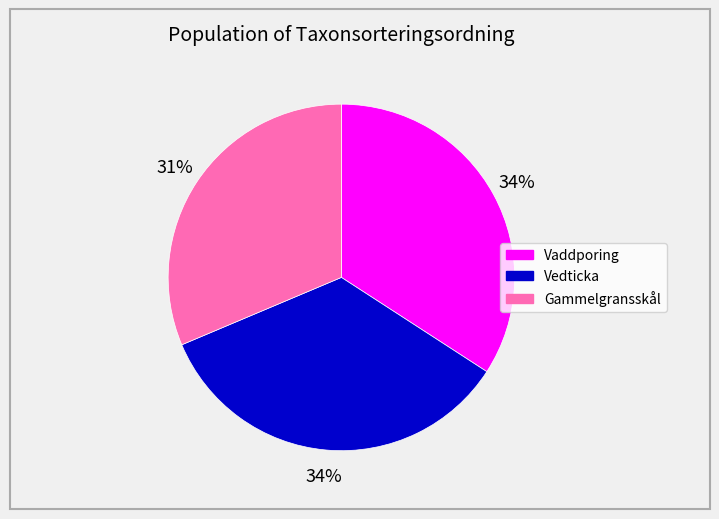

To the nearest percent, what is the difference between the largest and smallest slice percentages?

3%